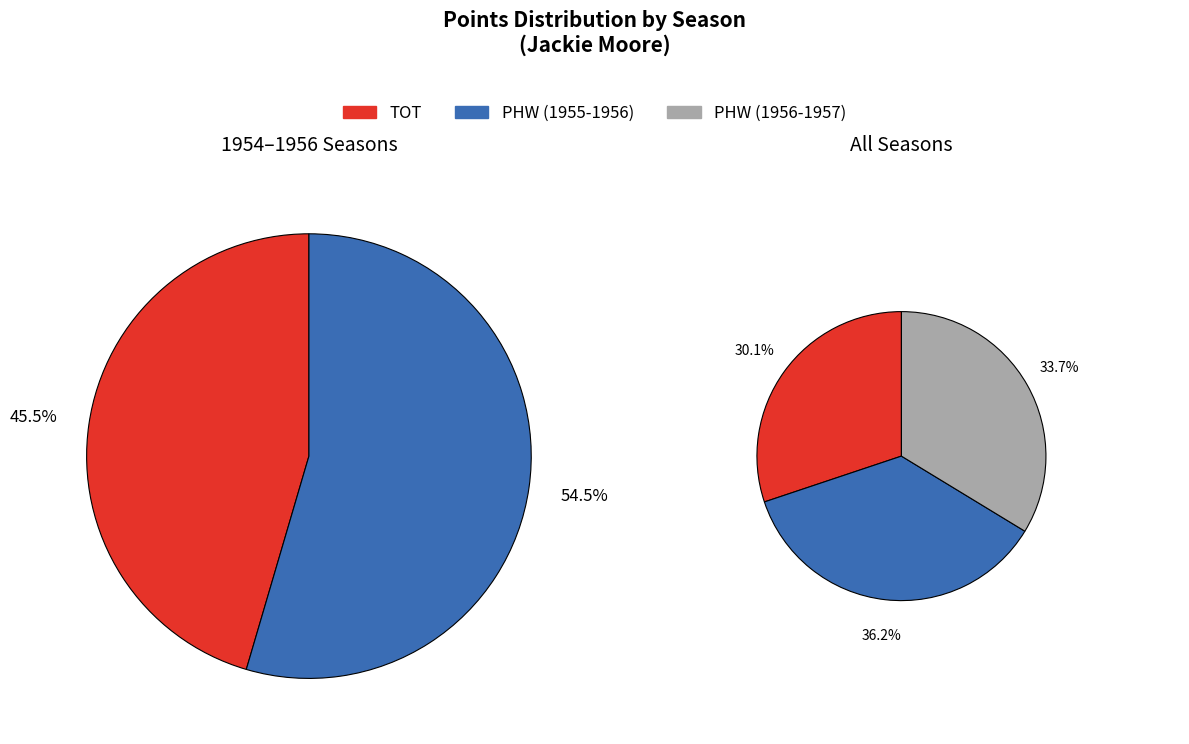

Is PHW (1956-1957) the majority of the pie?

No